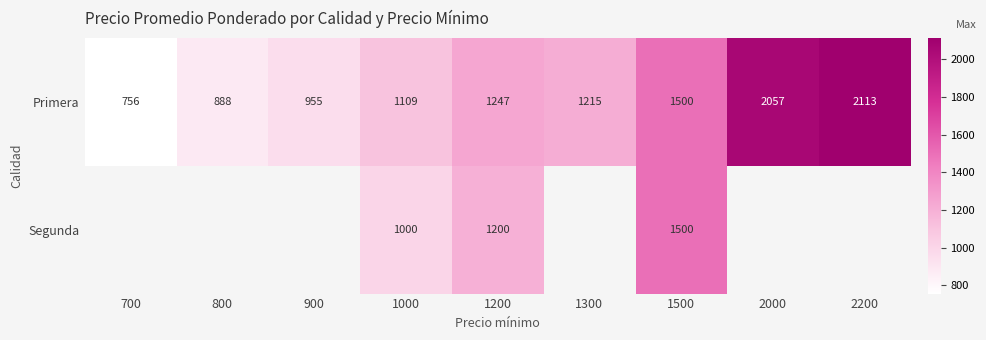

How many distinct data groups are displayed?

2